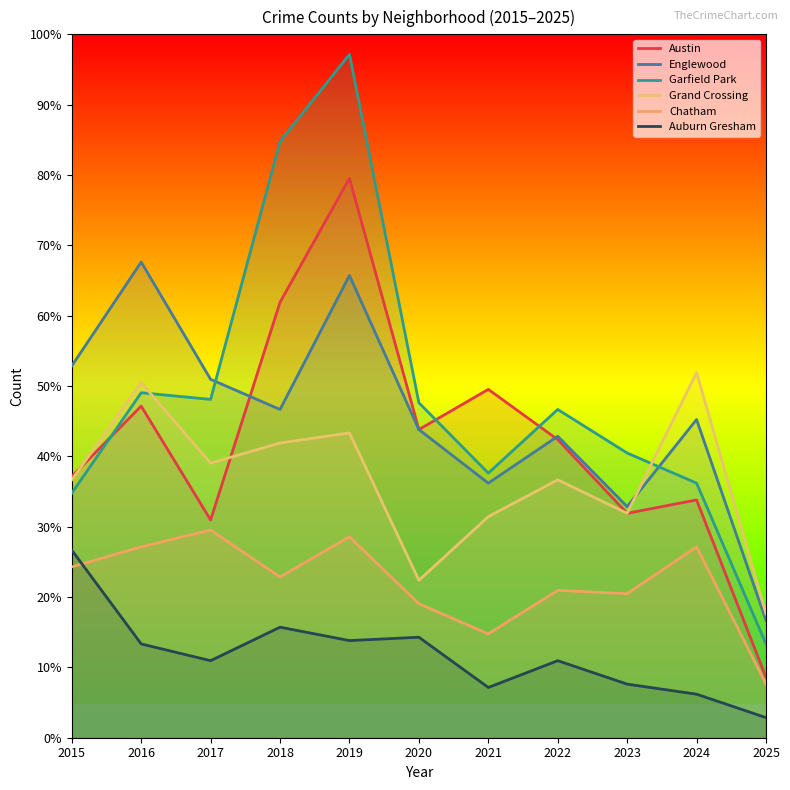

Does the chart have visible grid lines?

No